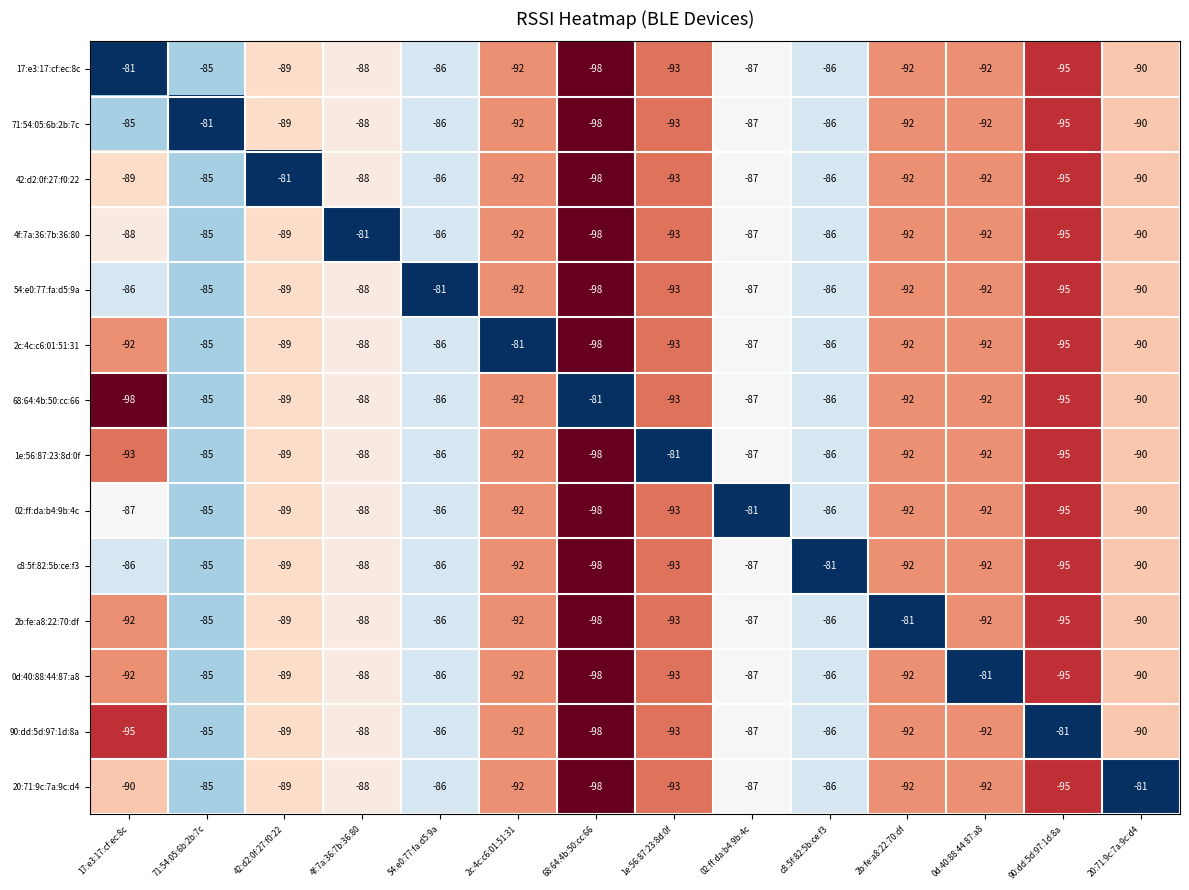

Where is 1e:56:87:23:8d:0f nearest to the value -89?

42:d2:0f:27:f0:22